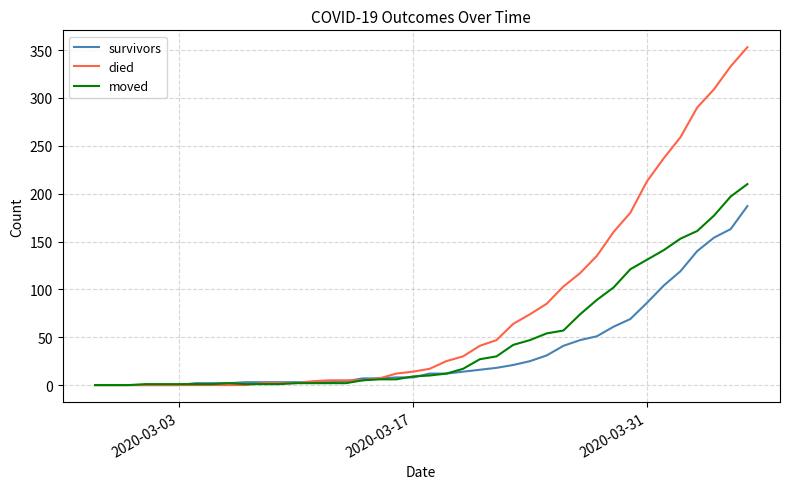

List the series in order of their overall mean, lowest first.

survivors, moved, died